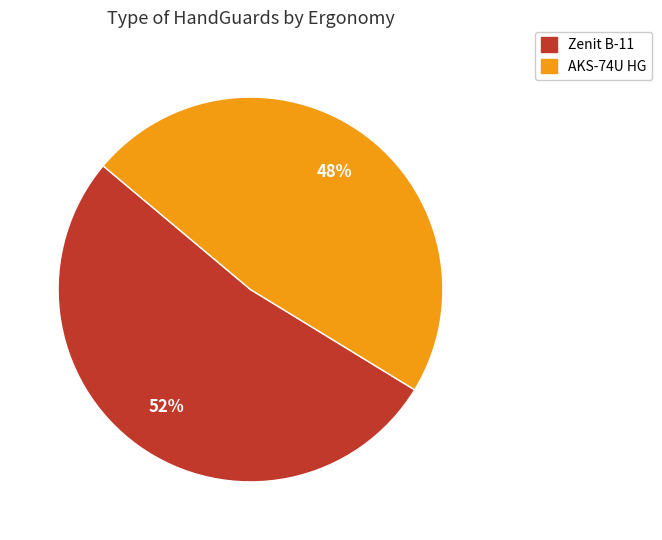

To the nearest percent, what percentage of the pie is Zenit B-11?

52%